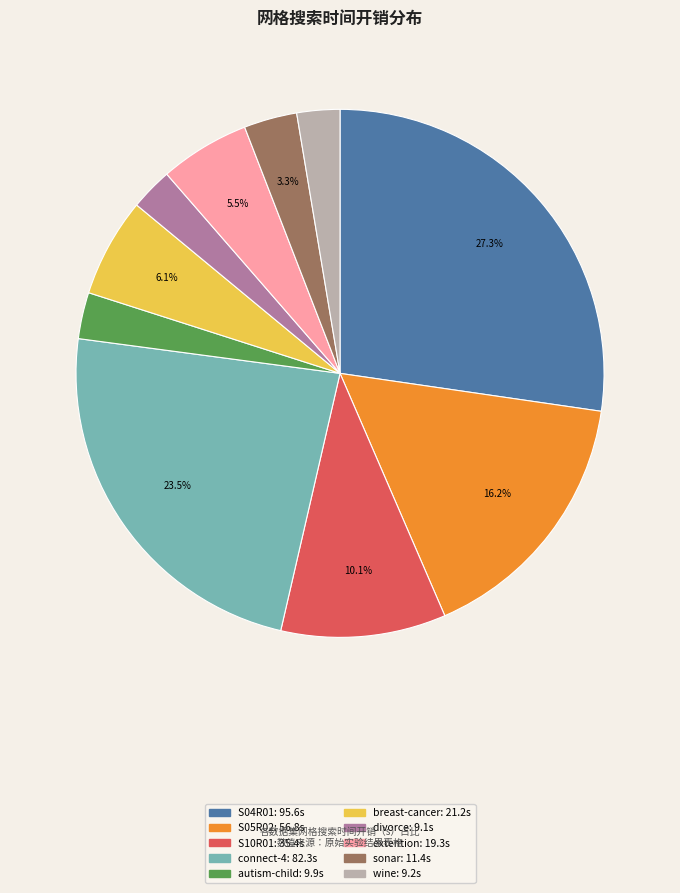

Is there a majority slice in this chart?

No